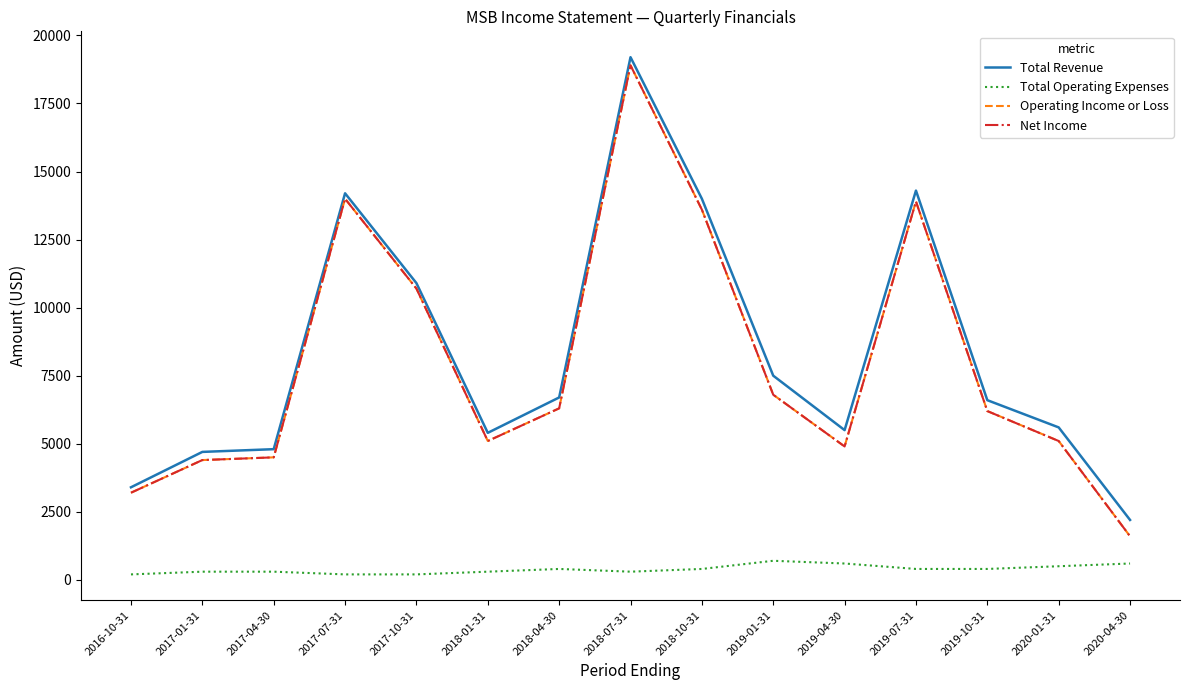

How many values in the Net Income series are below 6200?

7